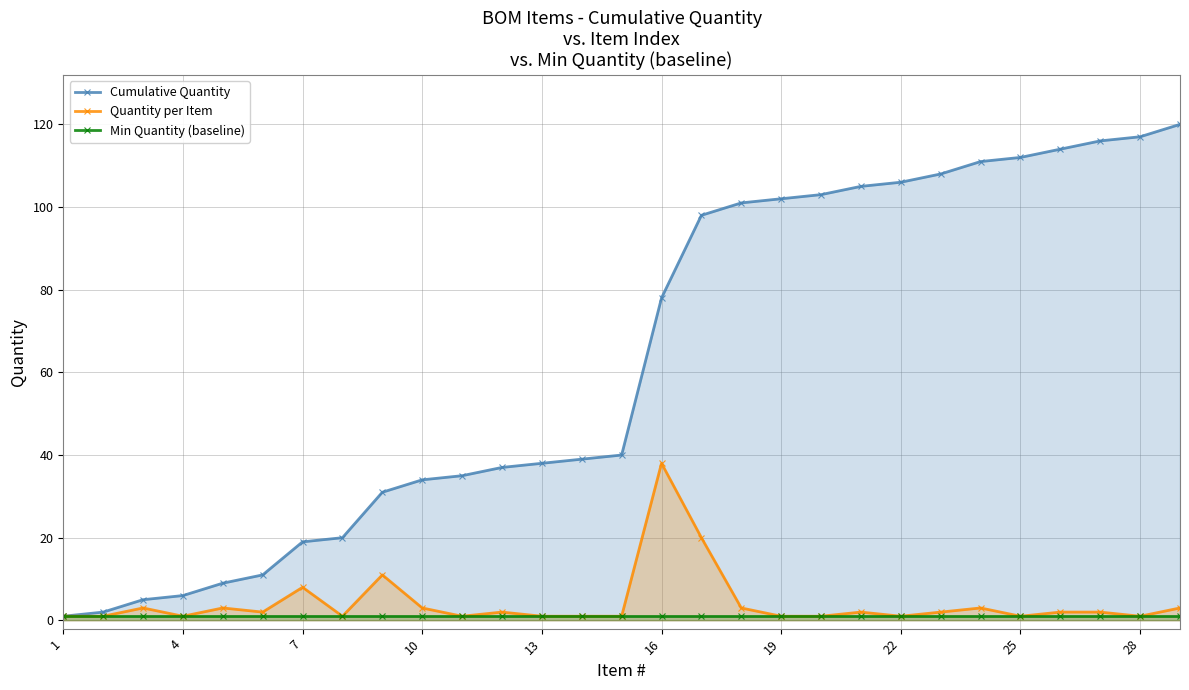

At which label is Min Quantity (baseline) closest to 1?

1